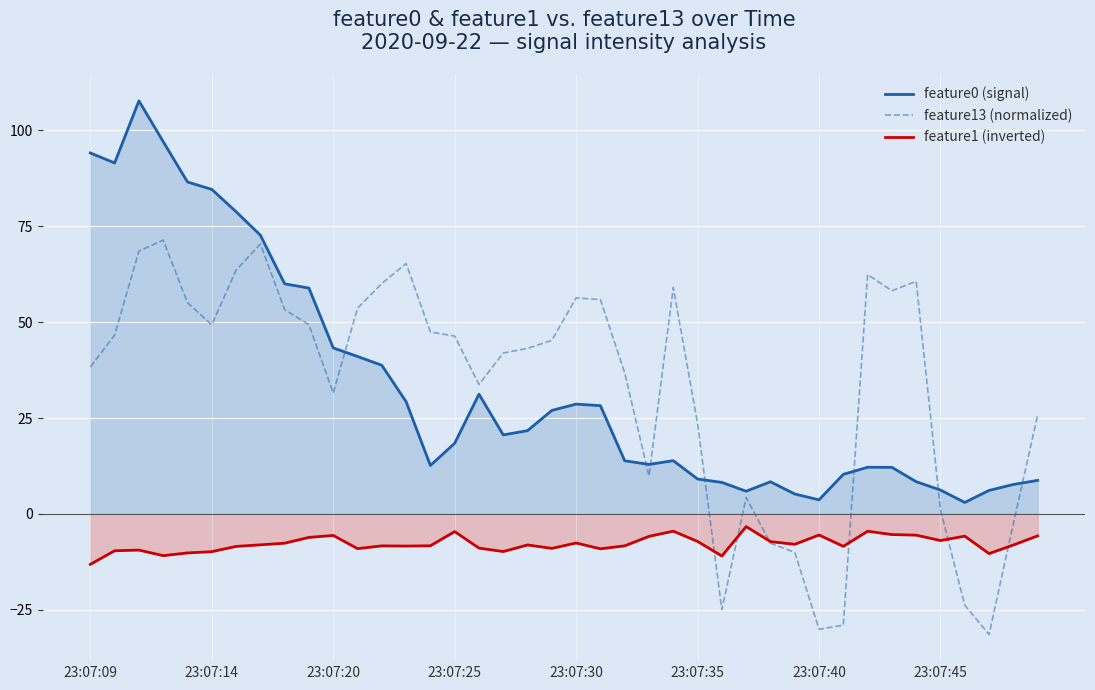

What is the total value across all series at 8?

105.6